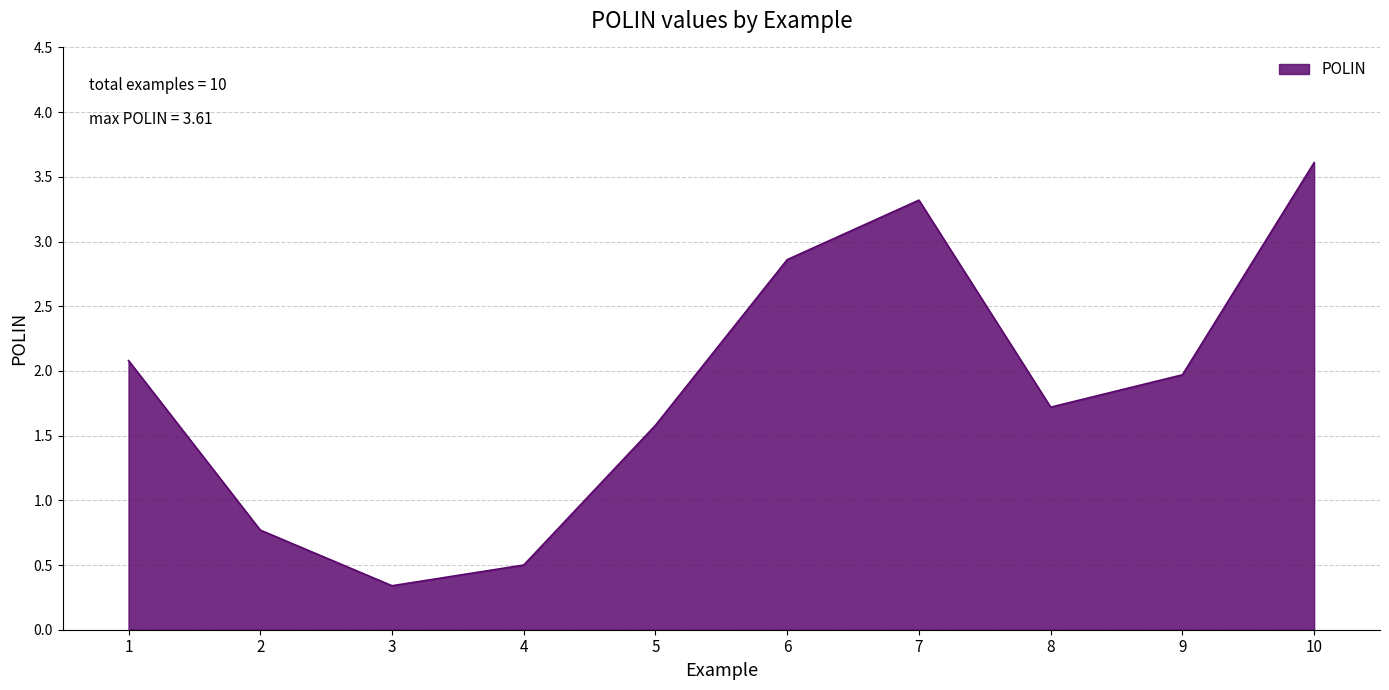

What is the smallest value displayed?

0.3